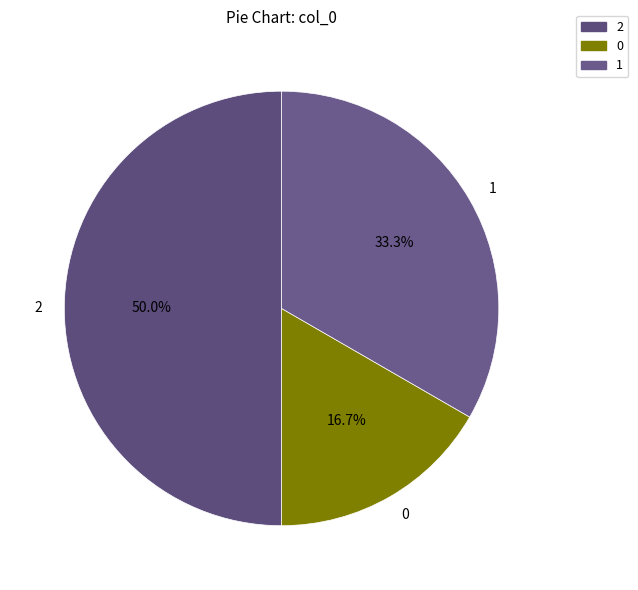

Does 1 account for over 50% of the chart?

No